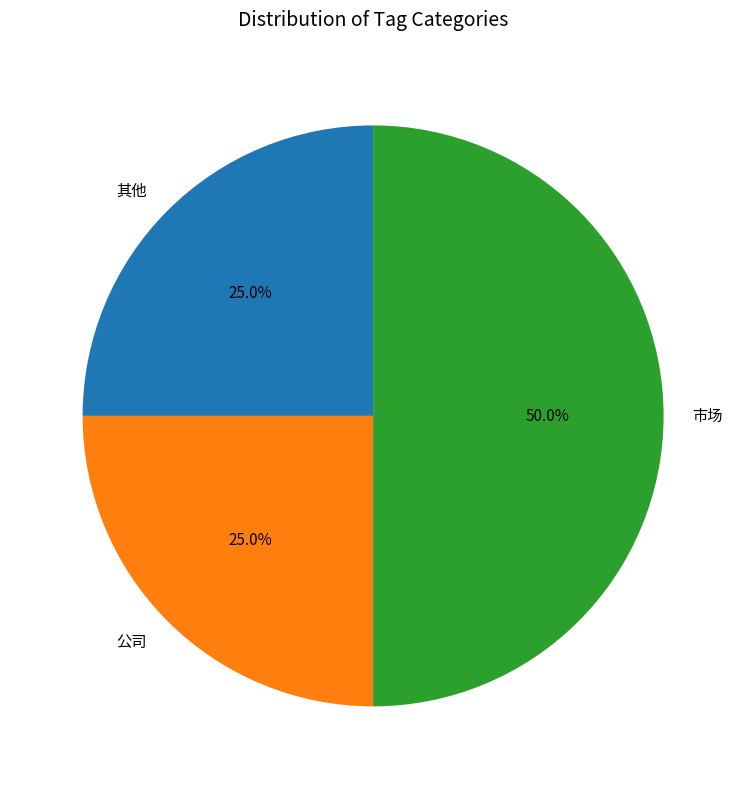

What is the ratio of the value at 公司 to the value at 其他?

1.0